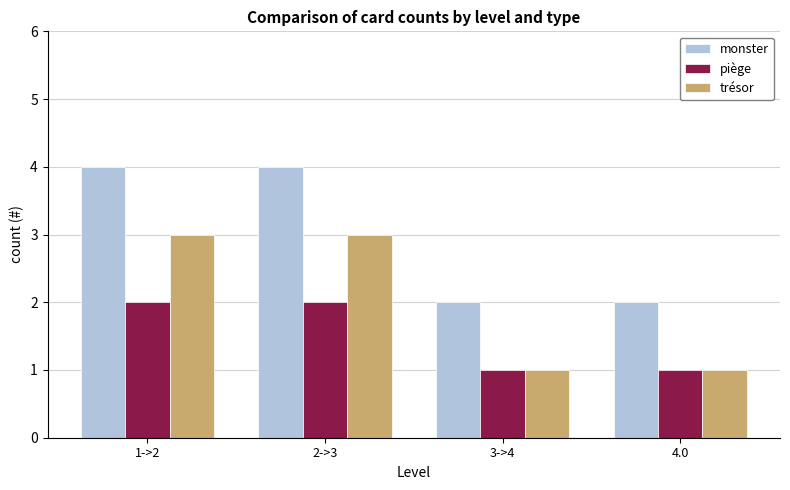

What is the maximum value for monster?

4